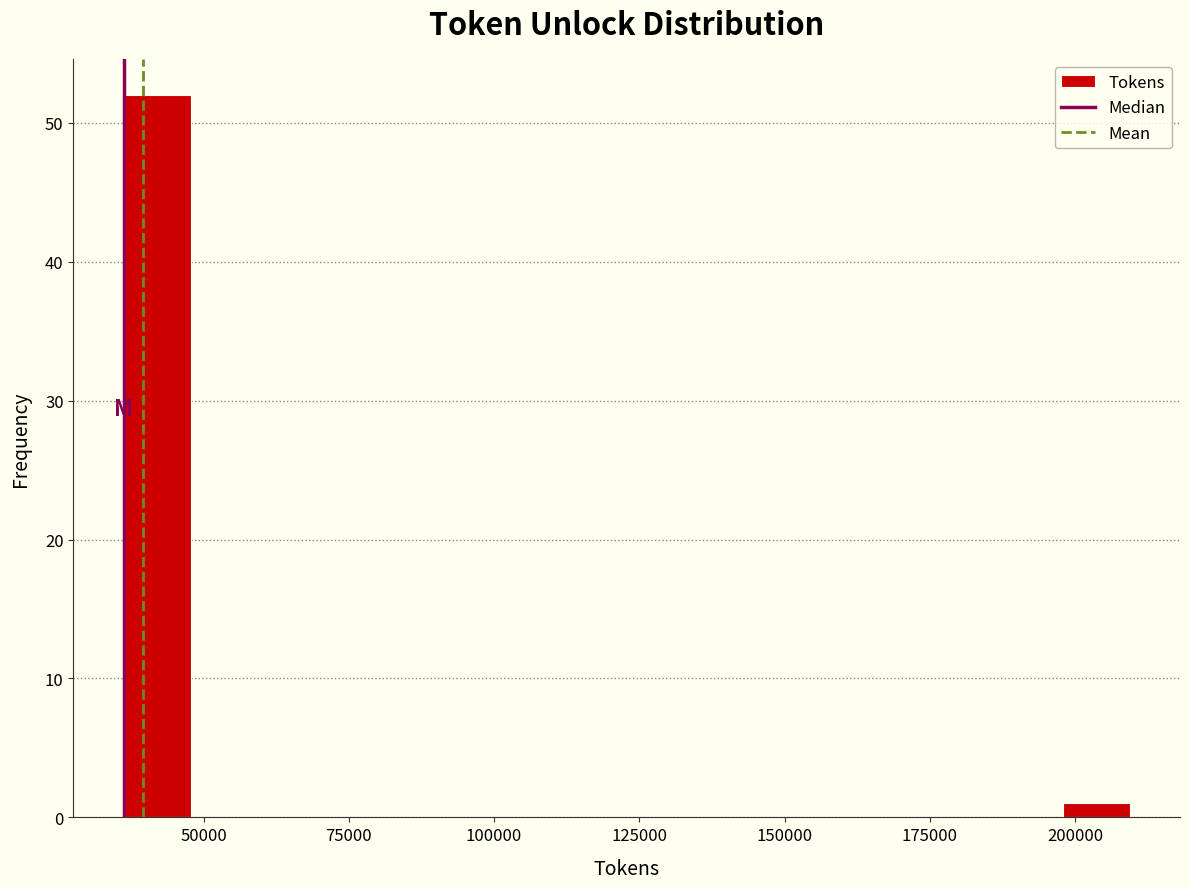

Read against the x-axis, roughly where is the centre of the tallest bar?

40000